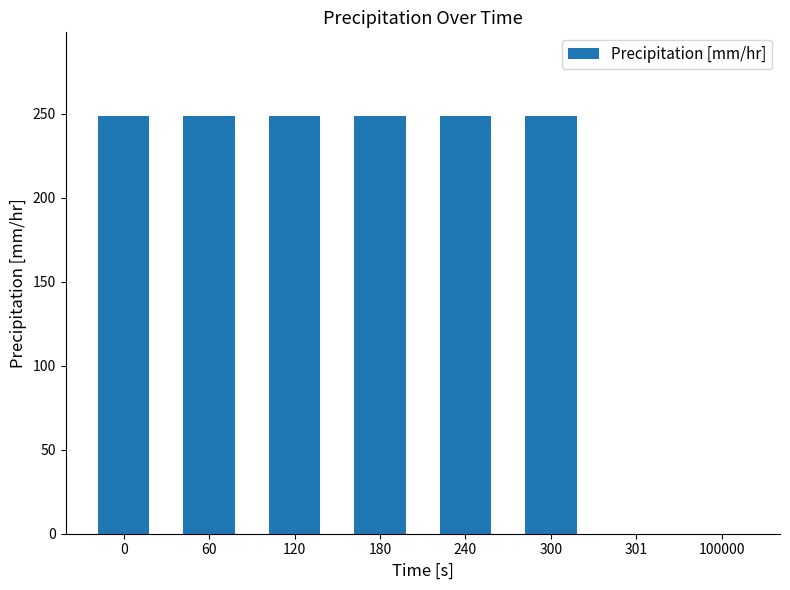

What is the ratio of the value at 300 to the value at 240?

1.0